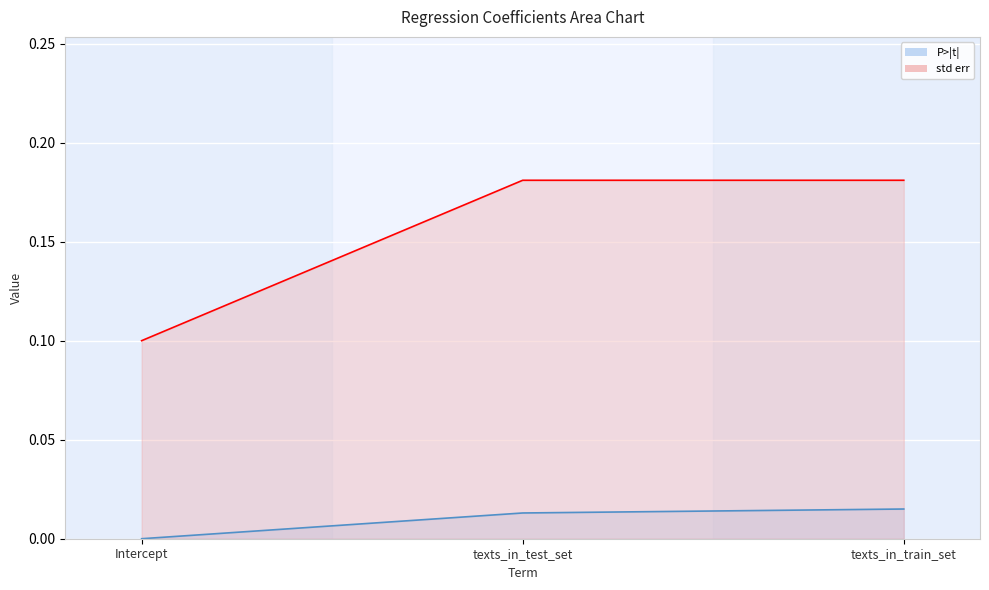

What is the value of the std err point at the 3rd from the left?

0.2